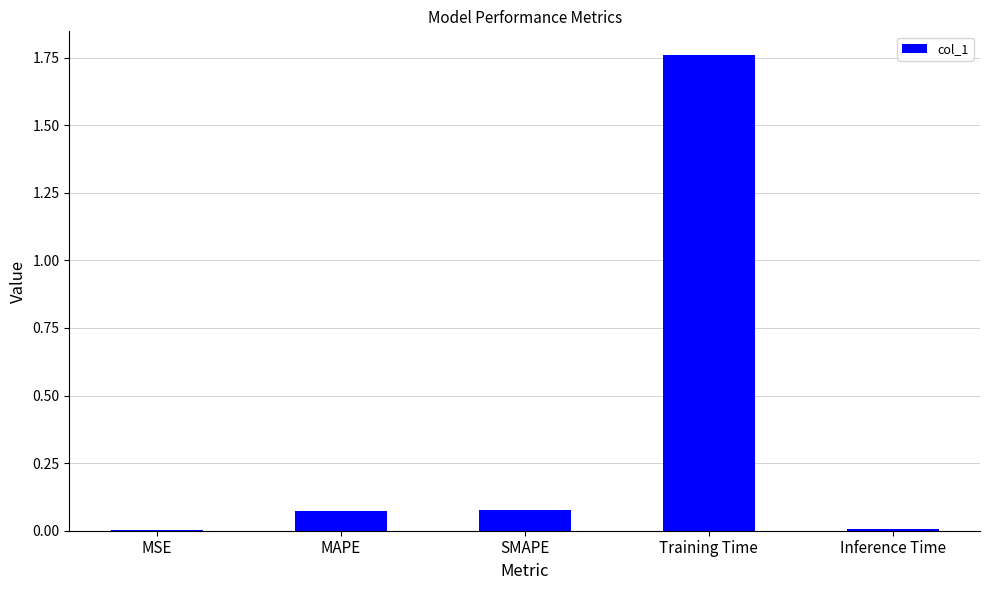

Which has a higher value, Inference Time or MAPE?

MAPE